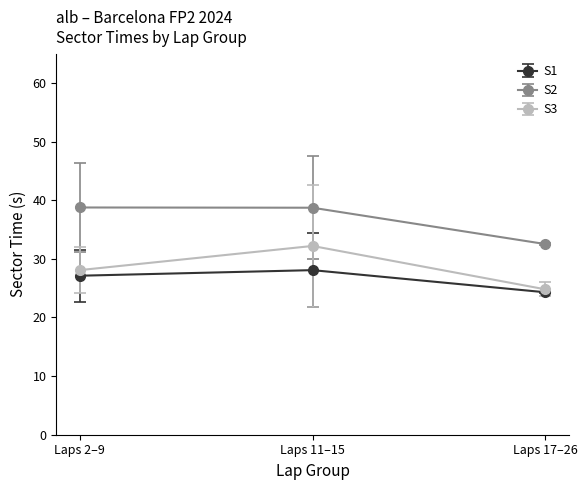

At which label does S2 first exceed 38?

Laps 2–9